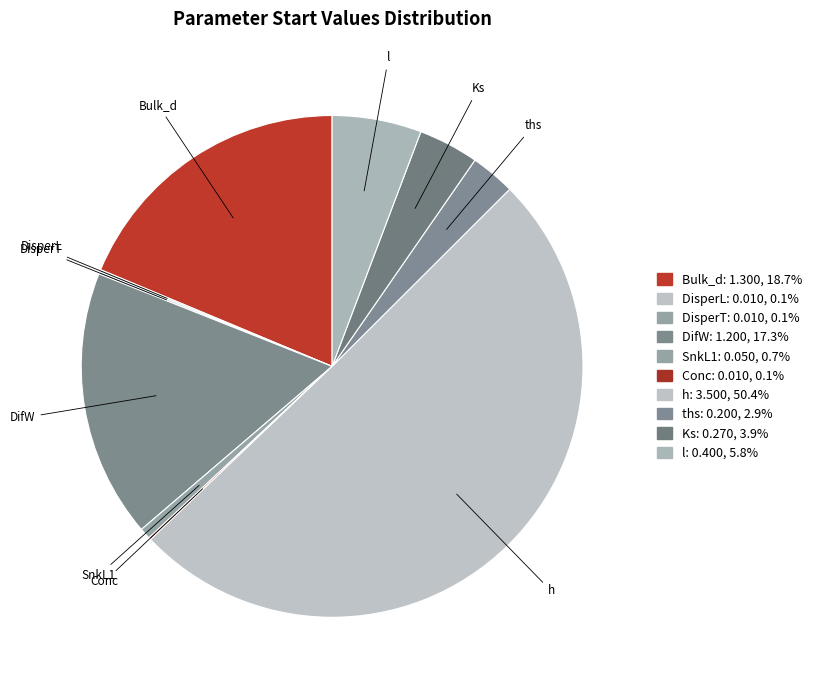

What percentage do h and Ks together represent?

54.2%